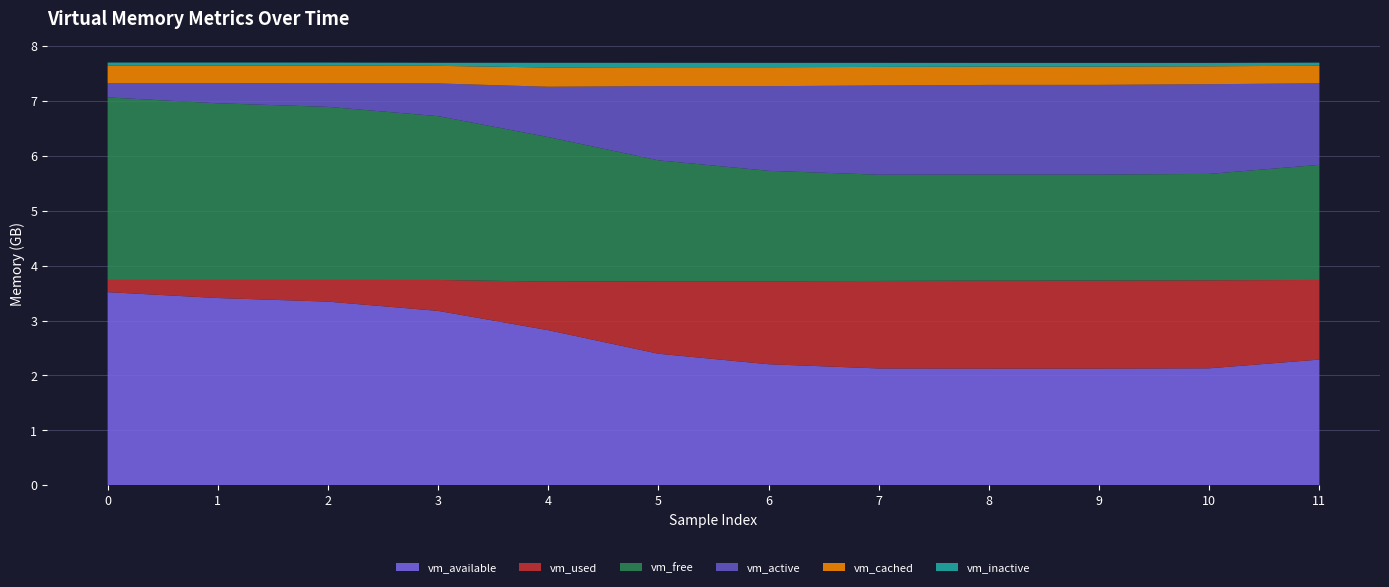

Reading left to right, list all the values displayed in this chart.

vm_available: 0=3517583360	1=3410292736	2=3345006592	3=3176009728	4=2824347648	5=2395258880	6=2203975680	7=2127204352	8=2123767808	9=2123644928	10=2129612800	11=2288861184
vm_used: 0=222310400	1=329596928	2=394883072	3=563781632	4=885301248	5=1320300544	6=1511698432	7=1594494976	8=1603842048	9=1604079616	10=1604136960	11=1450995712
vm_free: 0=3326476288	1=3219185664	2=3153899520	3=2984902656	4=2633195520	5=2204106752	6=2012823552	7=1936044032	8=1932607488	9=1932484608	10=1938452480	11=2097692672
vm_active: 0=259026944	1=366432256	2=431316992	3=596148224	4=917413888	5=1351892992	6=1542803456	7=1625423872	8=1633972224	9=1634308096	10=1634320384	11=1486233600
vm_cached: 0=320299008	1=320303104	2=320290816	3=320389120	4=350568448	5=344657920	6=344543232	7=338518016	8=332607488	9=332492800	10=326467584	11=320360448
vm_inactive: 0=55848960	1=55853056	2=55853056	3=55939072	4=86040576	5=80130048	6=80023552	7=74006528	8=68096000	9=67989504	10=61972480	11=55873536